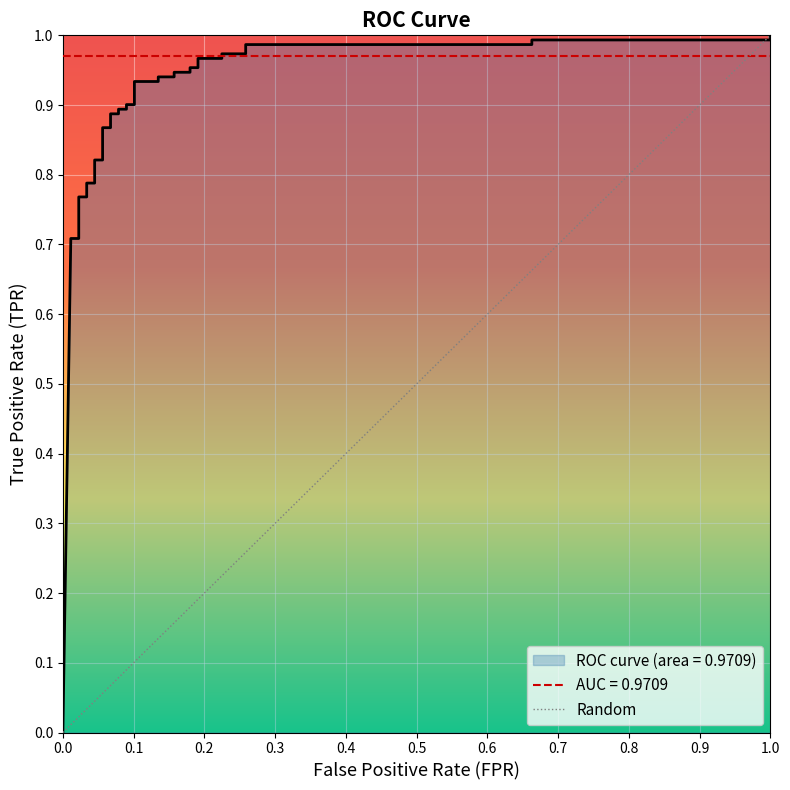

At how many categories does at least one series exceed 0?

33